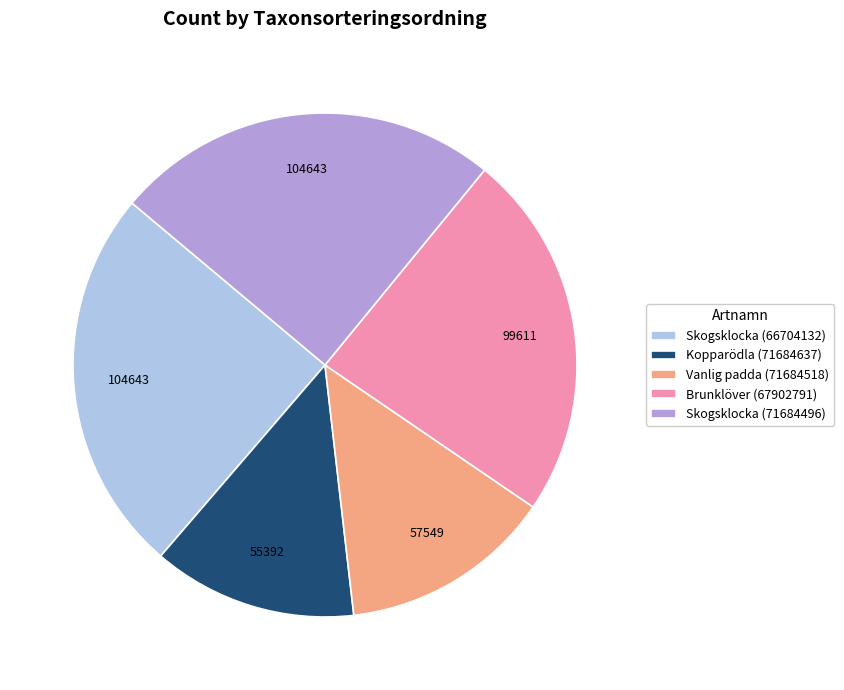

Combined, do Brunklöver (67902791) and Skogsklocka (71684496) account for over 50%?

No